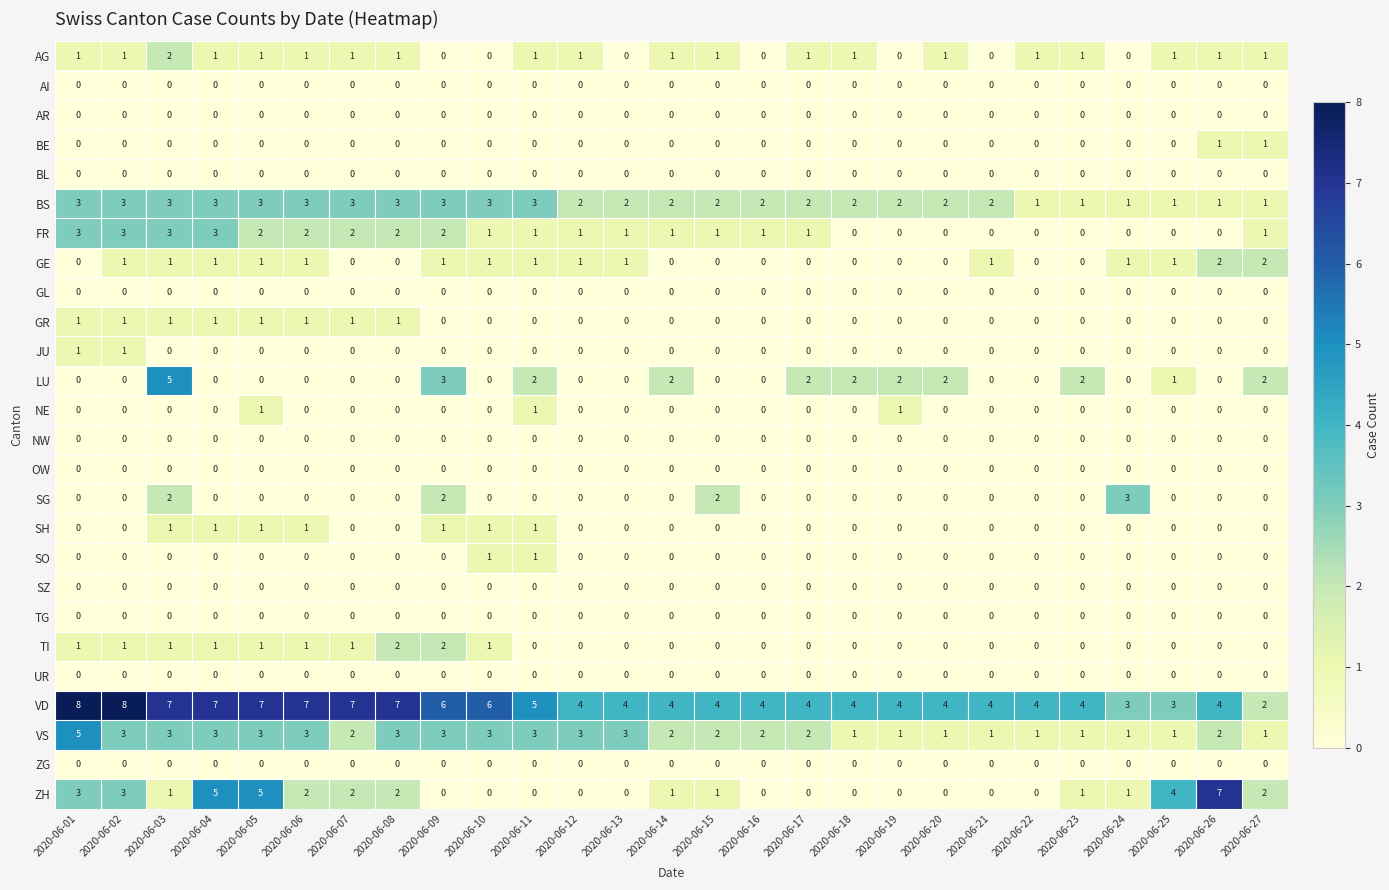

At which category is the sum across all series the highest?

2020-06-03